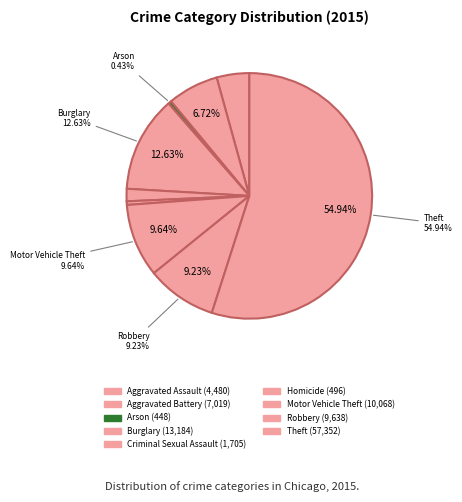

Rank the categories by value from lowest to highest.

Arson, Homicide, Criminal Sexual Assault, Aggravated Assault, Aggravated Battery, Robbery, Motor Vehicle Theft, Burglary, Theft